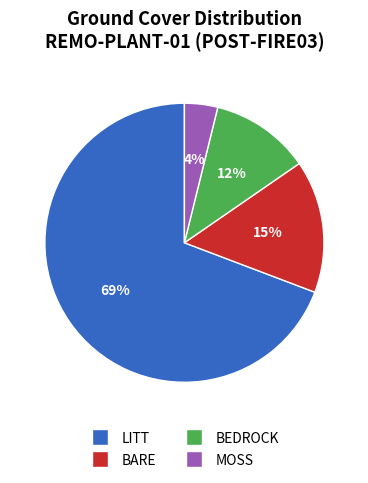

What is the smallest slice in the pie chart?

MOSS